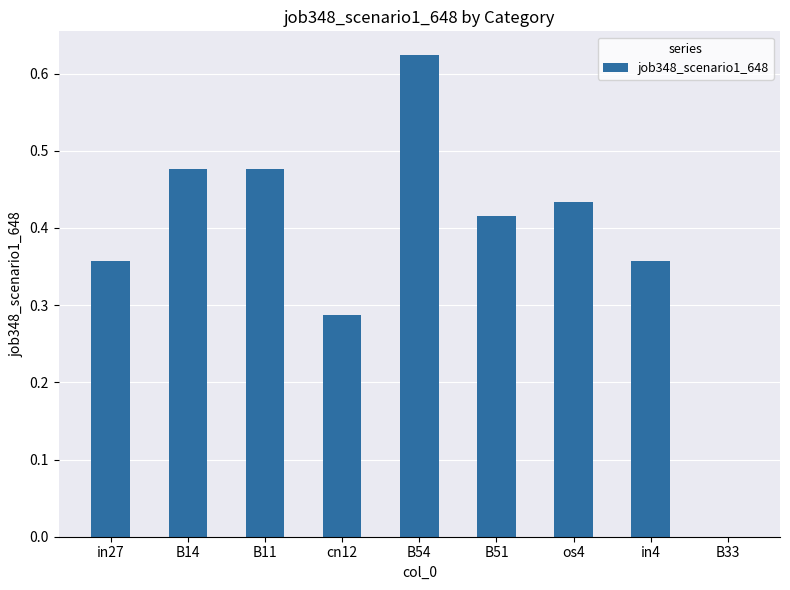

What is the sum of the values at in27 and B51?

0.8